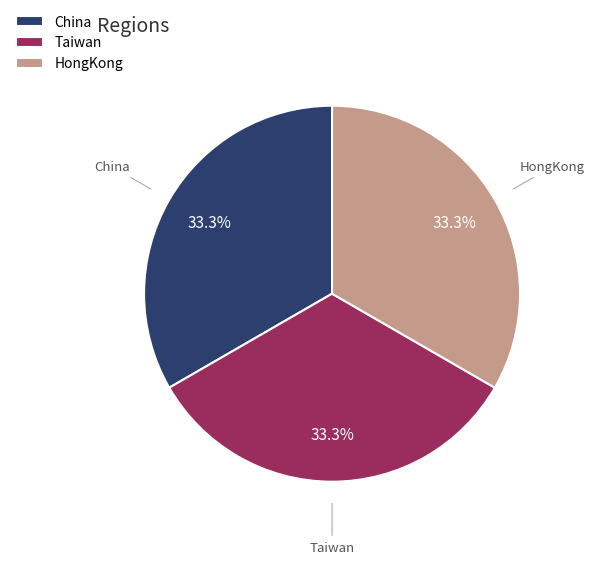

To the nearest percent, what is the combined percentage of China and Taiwan?

67%